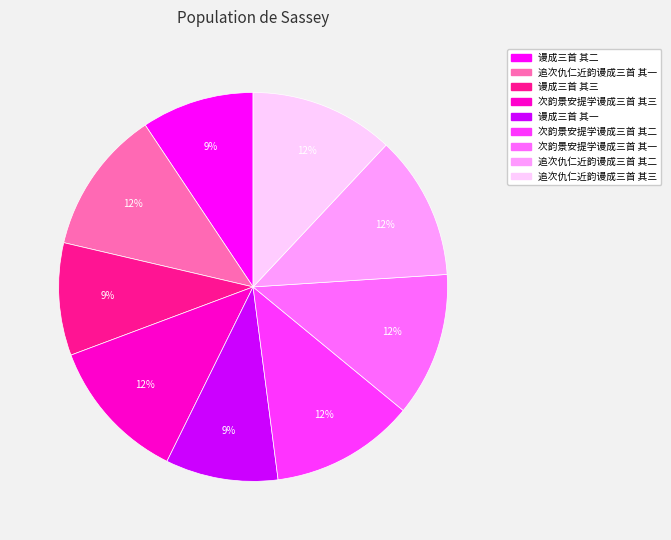

Approximately how many times larger is the value at 追次仇仁近韵谩成三首 其一 compared to 谩成三首 其三?

1.3